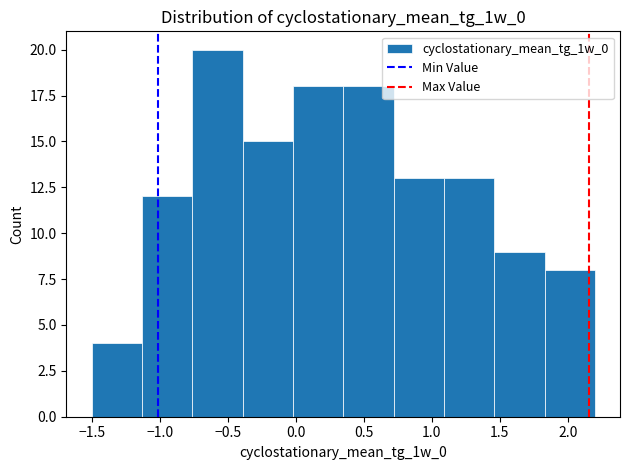

Reading left to right, list every bar in this chart as the range it spans on the x-axis followed by its height. Neither the bar edges nor the heights are printed on the chart, so give them approximately, as read against the axes.

-1.50 to -1.13: 4
-1.13 to -0.76: 12
-0.76 to -0.39: 20
-0.39 to -0.02: 15
-0.02 to 0.35: 18
0.35 to 0.72: 18
0.72 to 1.09: 13
1.09 to 1.46: 13
1.46 to 1.83: 9
1.83 to 2.20: 8